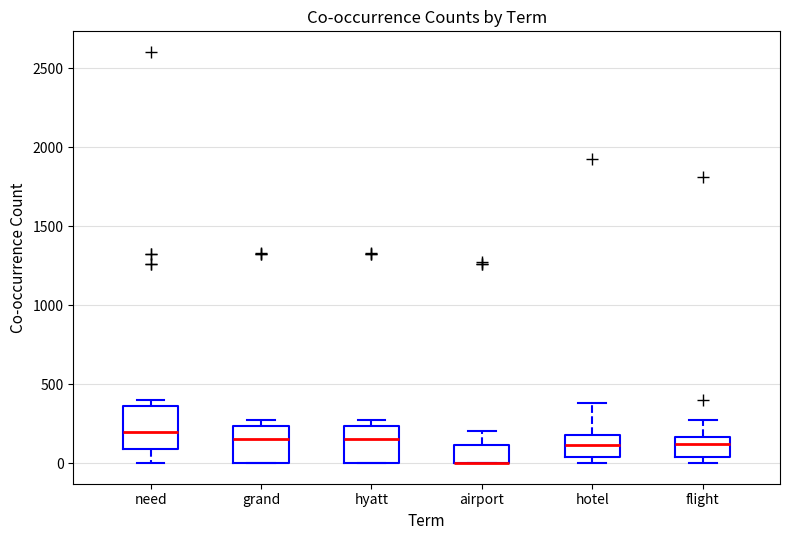

Where is the lower edge of the box for hyatt on the y-axis? The values are not printed on the chart, so give them approximately, as read against the axis.

0